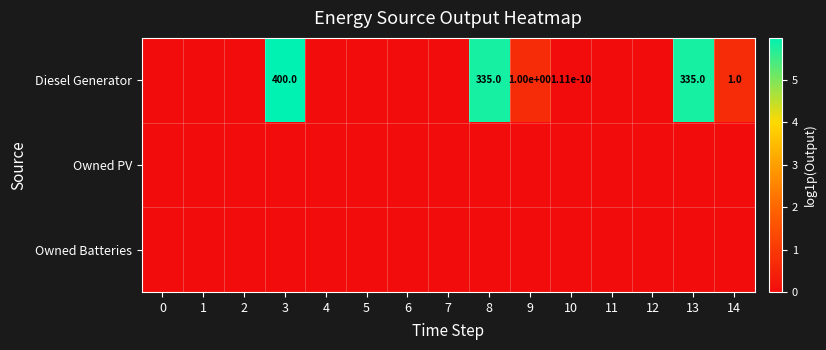

Which series changed the most between 5 and 8?

Diesel Generator